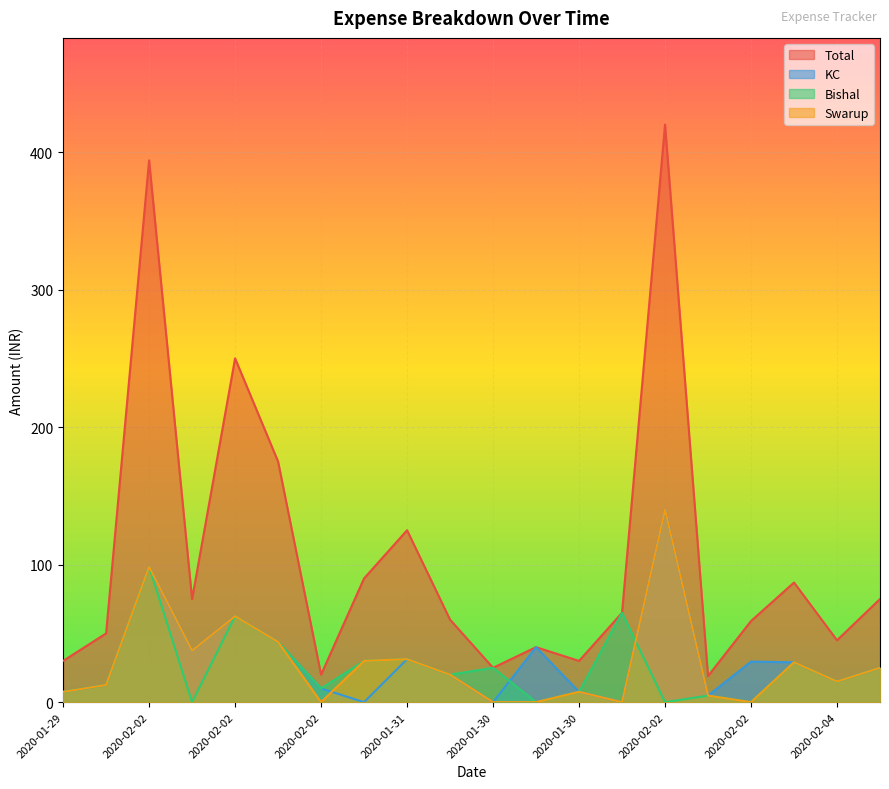

Which series has the largest total across all categories?

Total